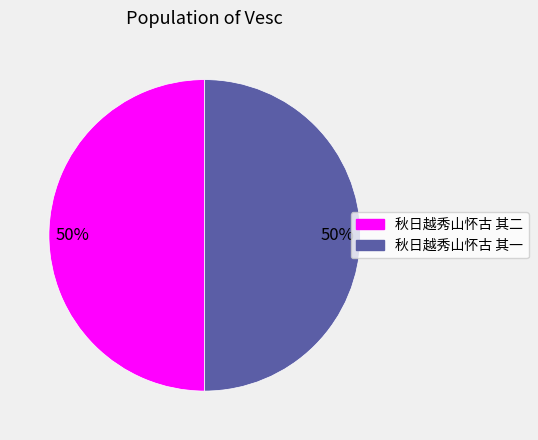

What percentage is the 秋日越秀山怀古 其二 slice, to the nearest percent?

50%